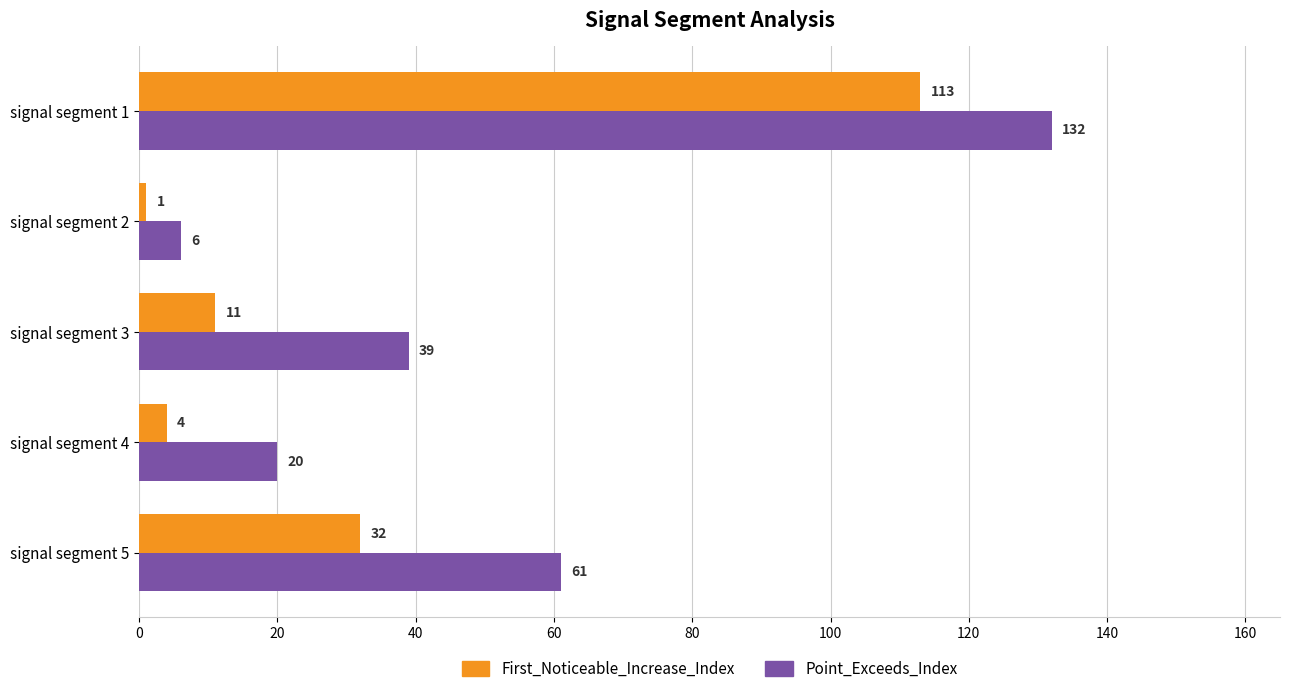

What is the spread (max minus min) of values at signal segment 3?

28